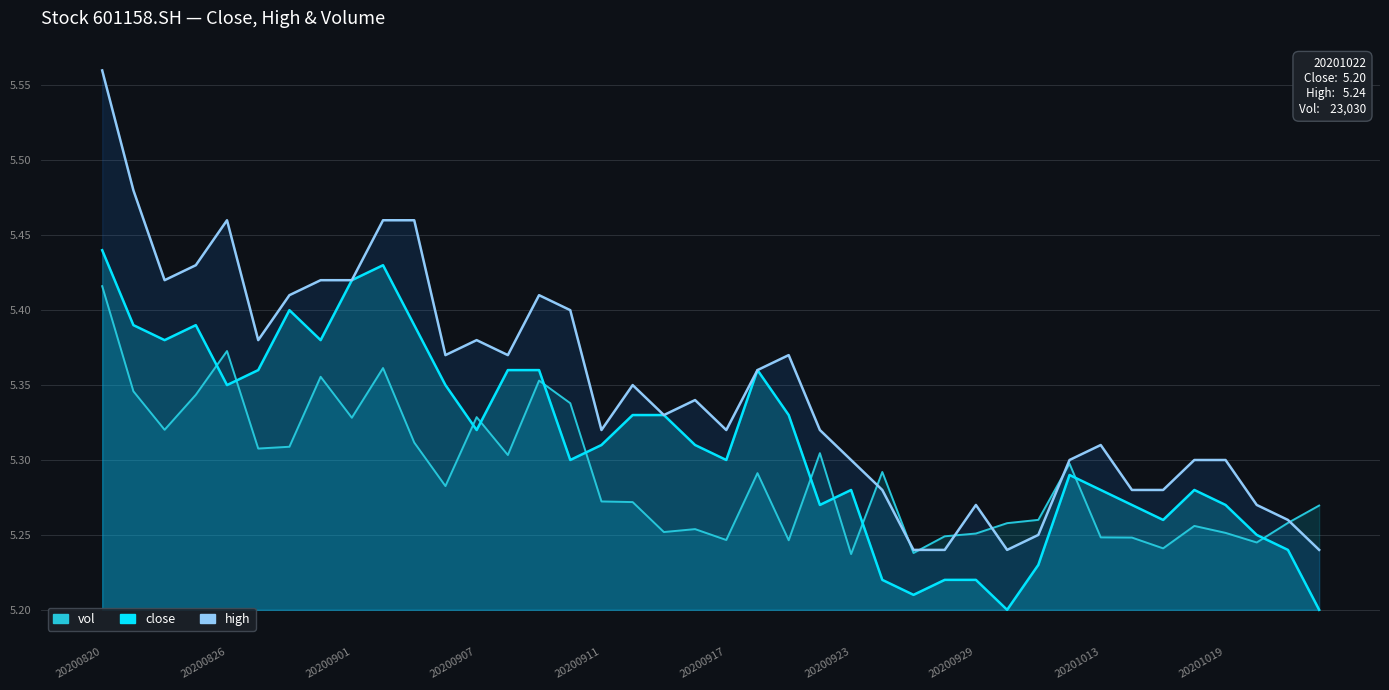

At which category is the sum across all series the highest?

20200820